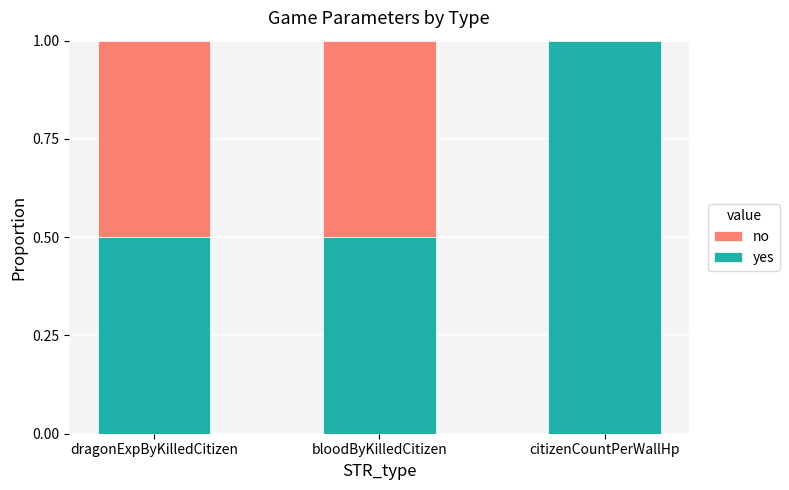

What is the total value across all series at dragonExpByKilledCitizen?

1.0